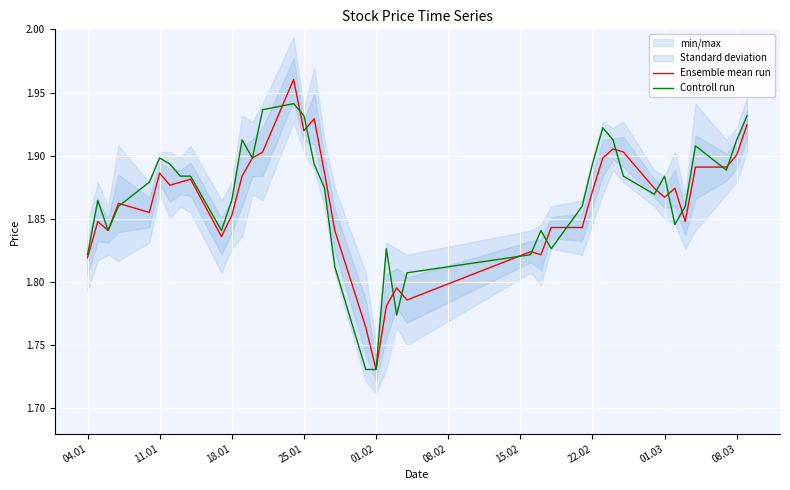

Where is Ensemble mean run nearest to the value 1?

01.02